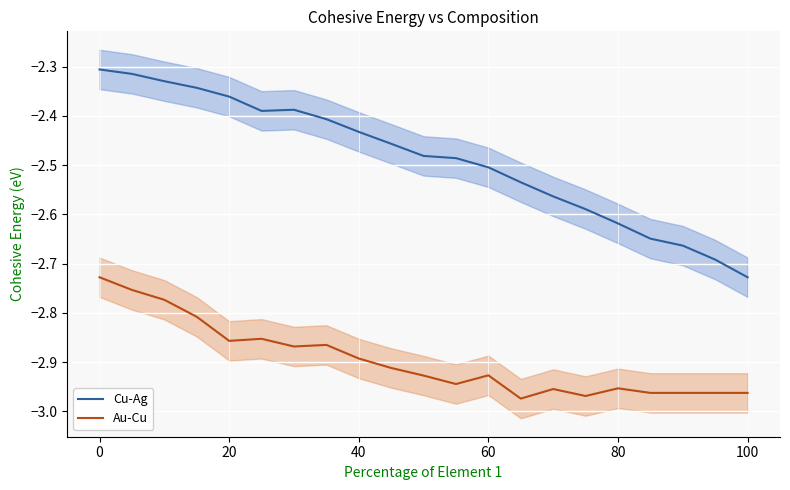

True or false: Au-Cu and Cu-Ag cross at least once.

False